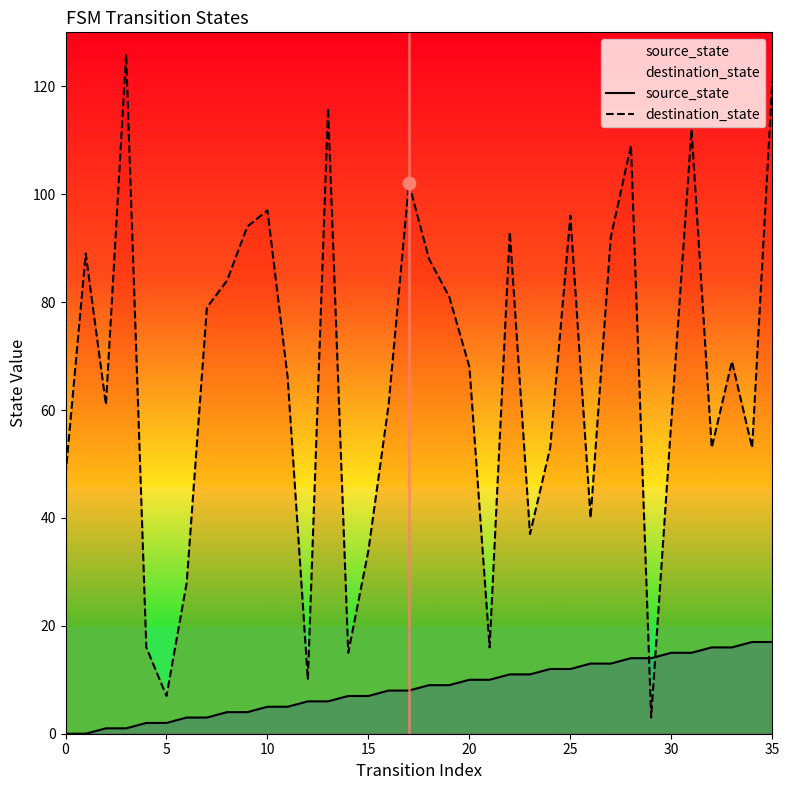

What is the total value across all series at 30?

73